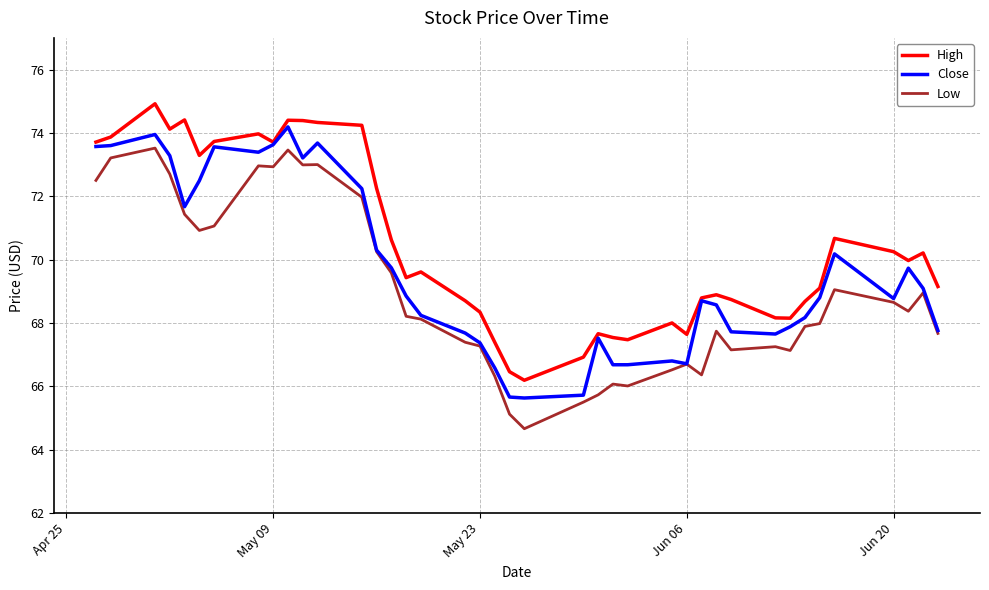

Which series has the largest total across all categories?

High